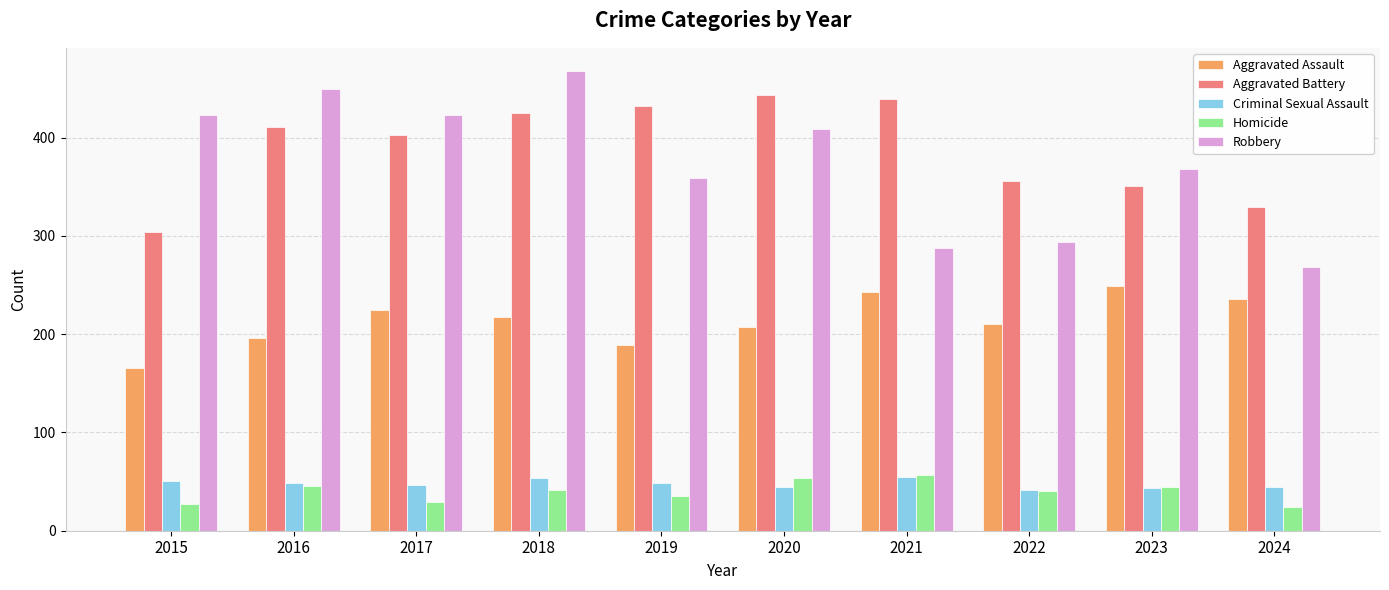

Which series has the largest total across all categories?

Aggravated Battery